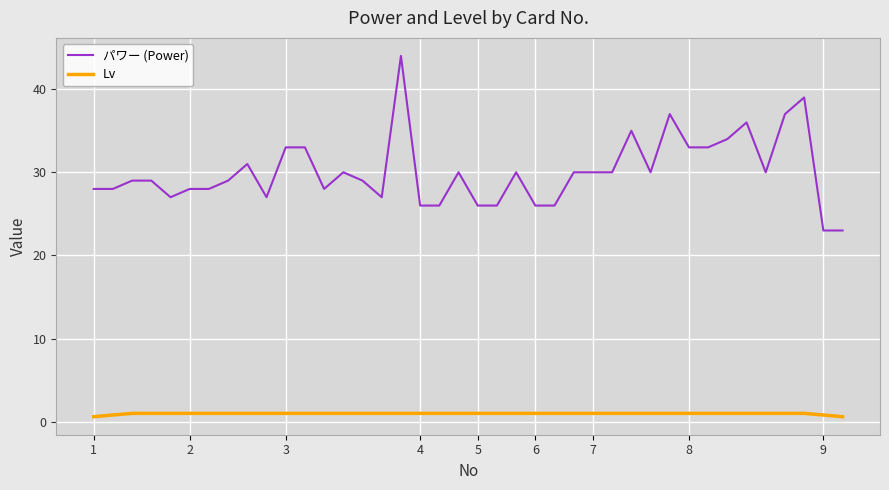

True or false: パワー (Power) and Lv intersect in this chart.

False